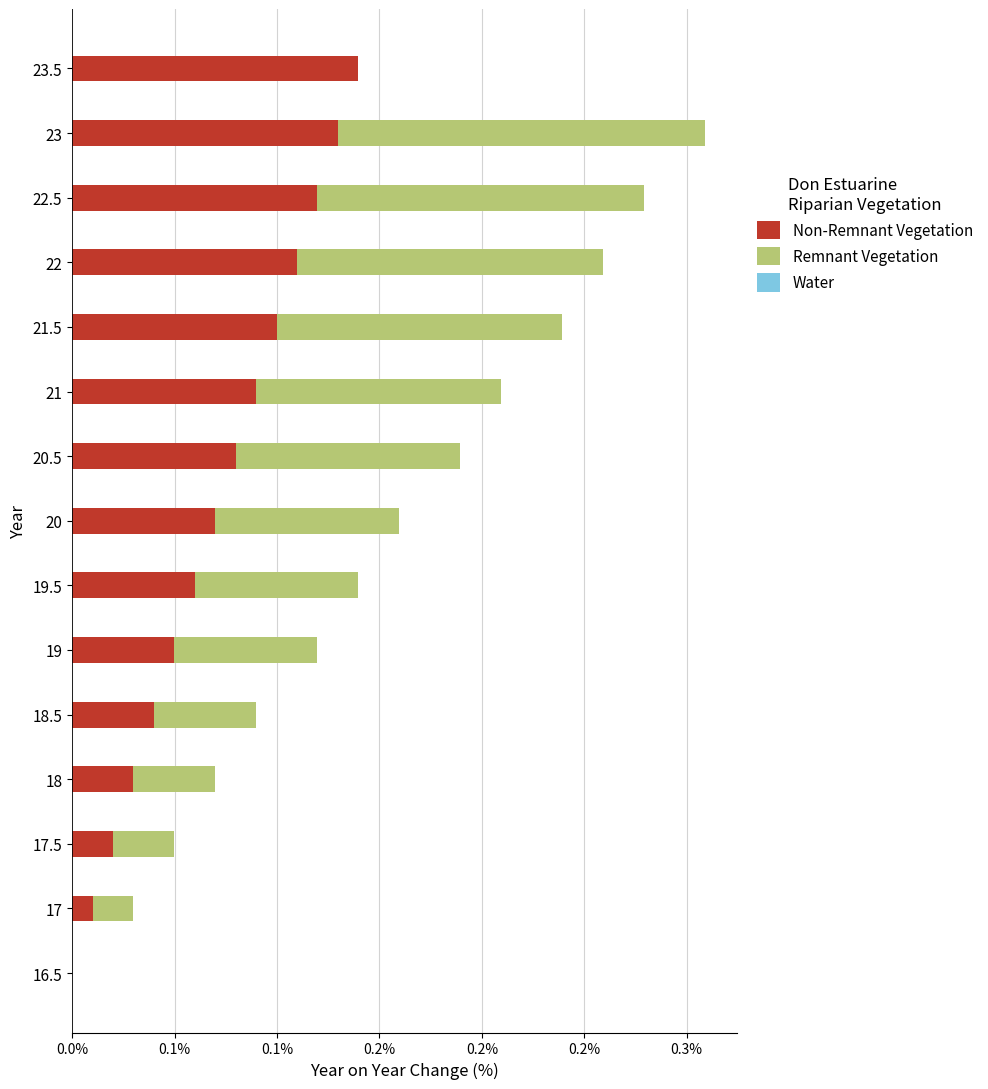

Which series has the largest range (max minus min)?

Remnant Vegetation